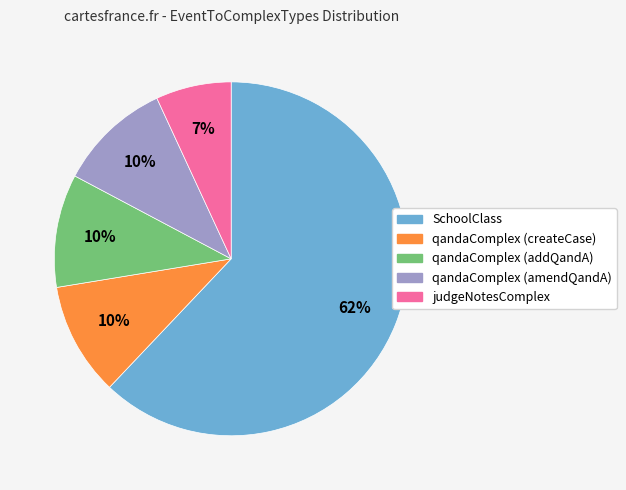

True or false: qandaComplex (createCase) accounts for 10% of the total.

True